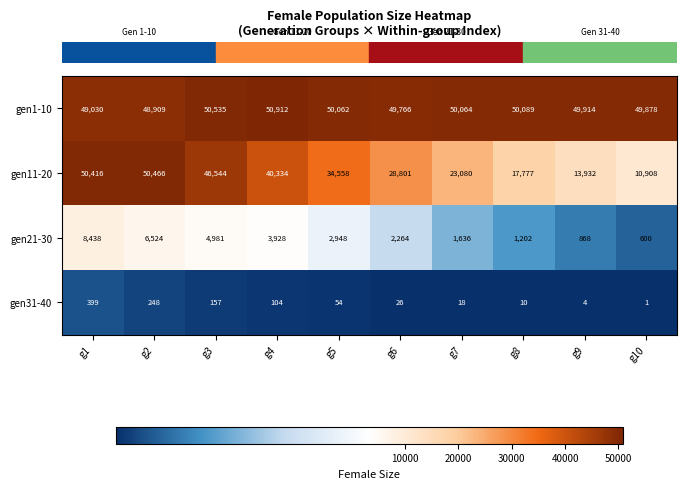

Which series changed the most between g3 and g4?

gen11-20